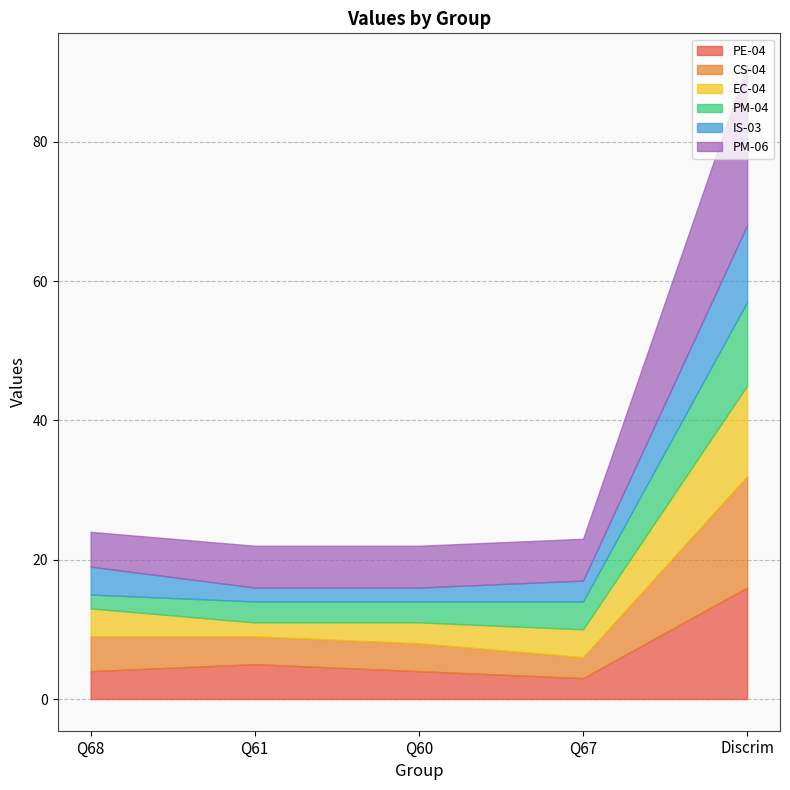

What is the sum of the CS-04 values at Q61 and Discrim?

20